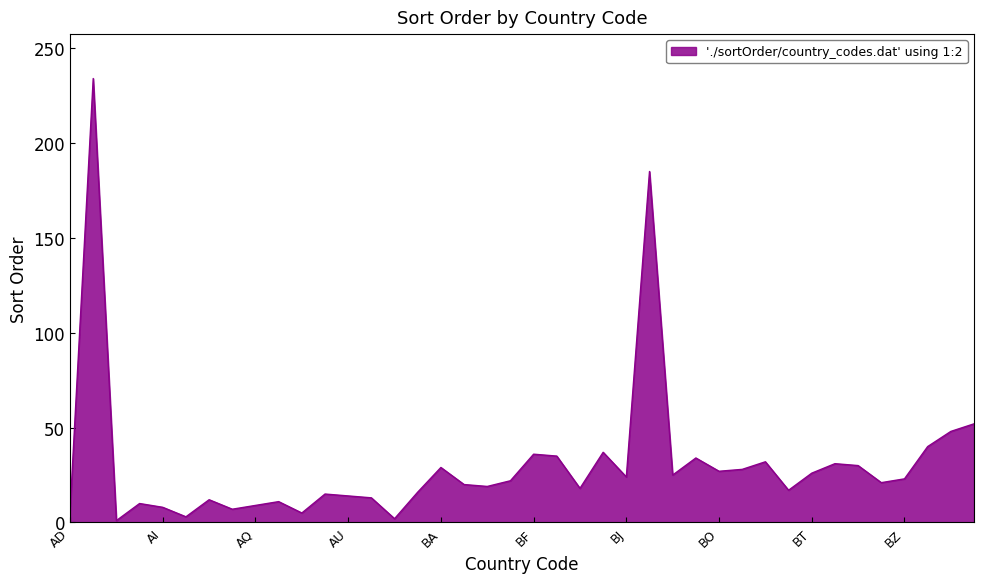

What is the difference between the maximum and minimum values?

233